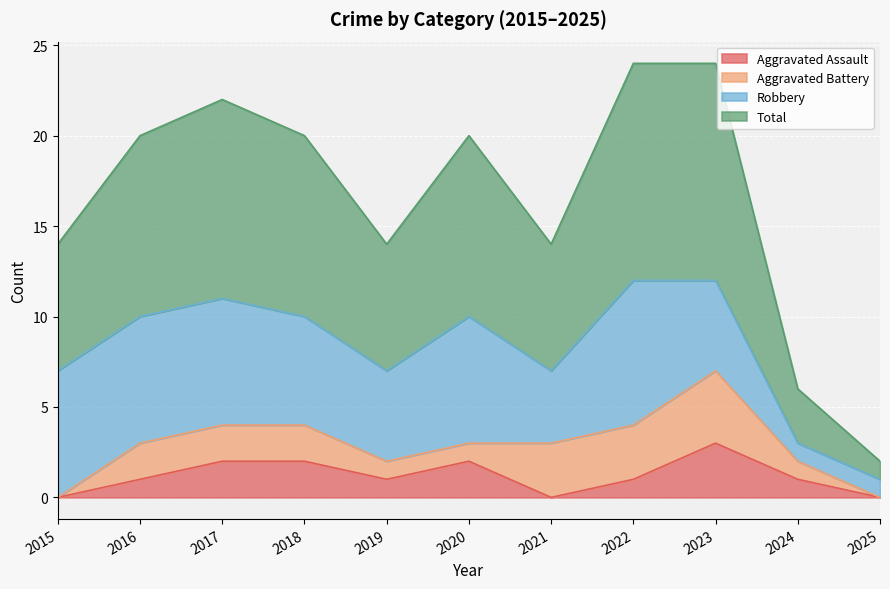

At which label does Aggravated Assault reach its peak?

2023